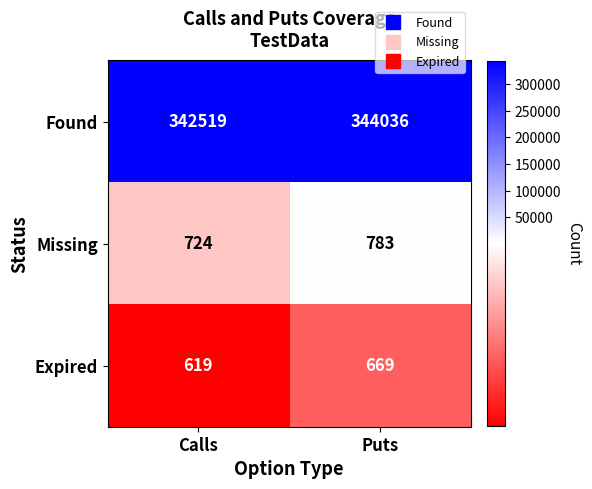

What is the sum of all Found values?

686555